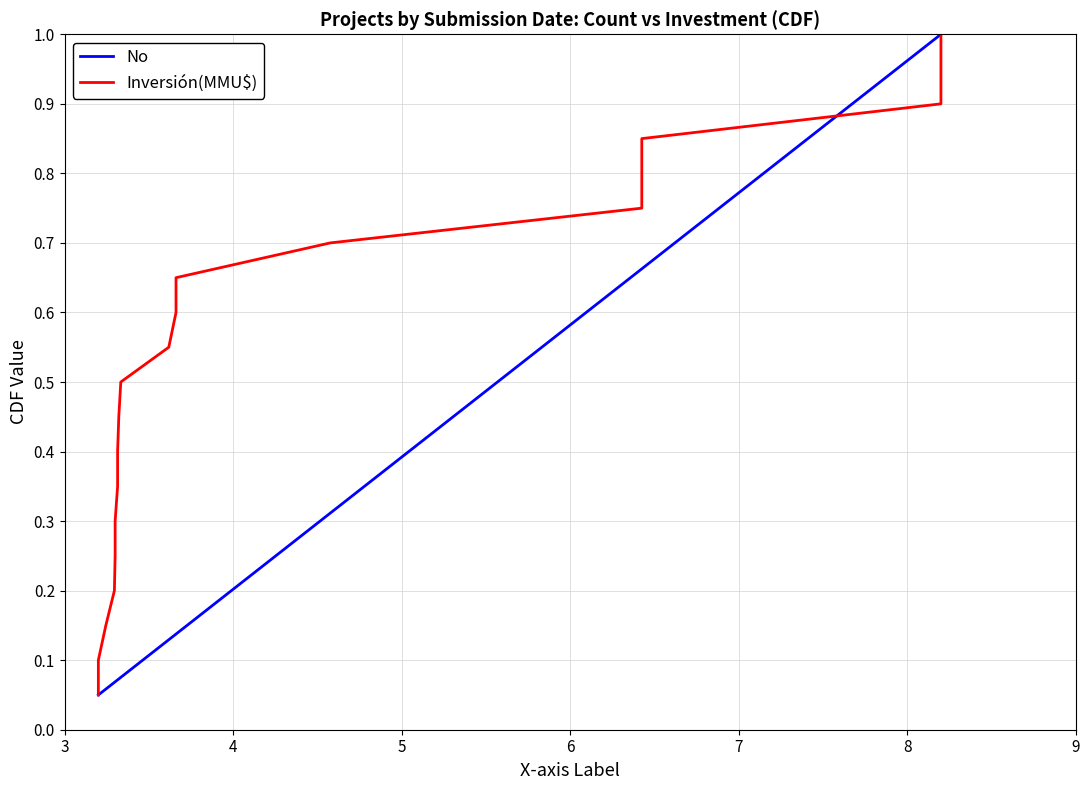

What are all the series names shown in the legend?

No, Inversión(MMU$)